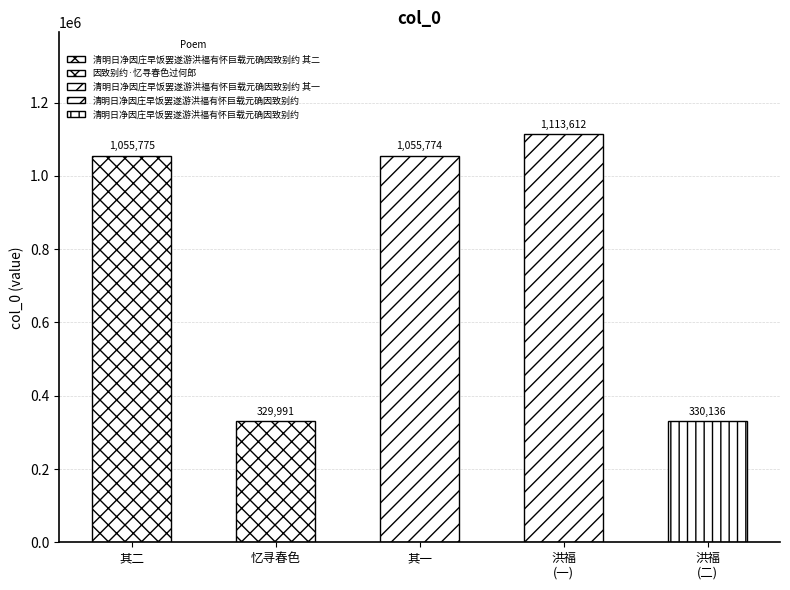

What is the difference between the maximum and minimum values?

783621